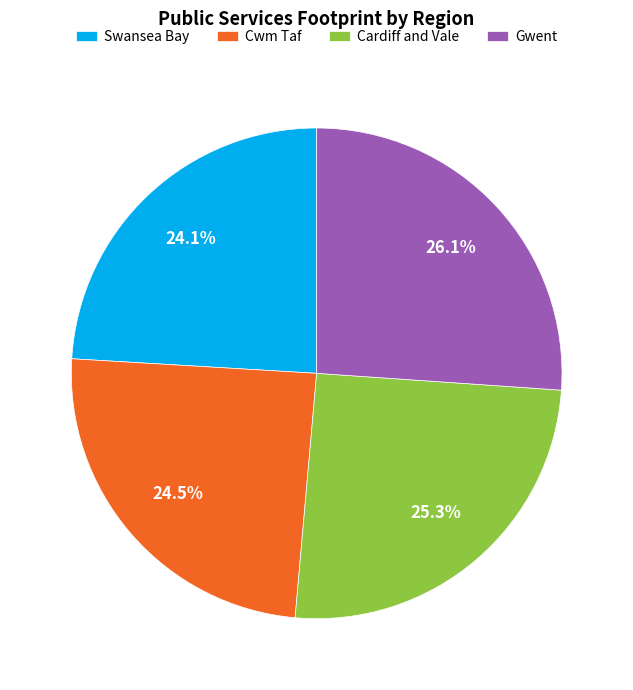

What percentage is the Gwent slice, to the nearest percent?

26%